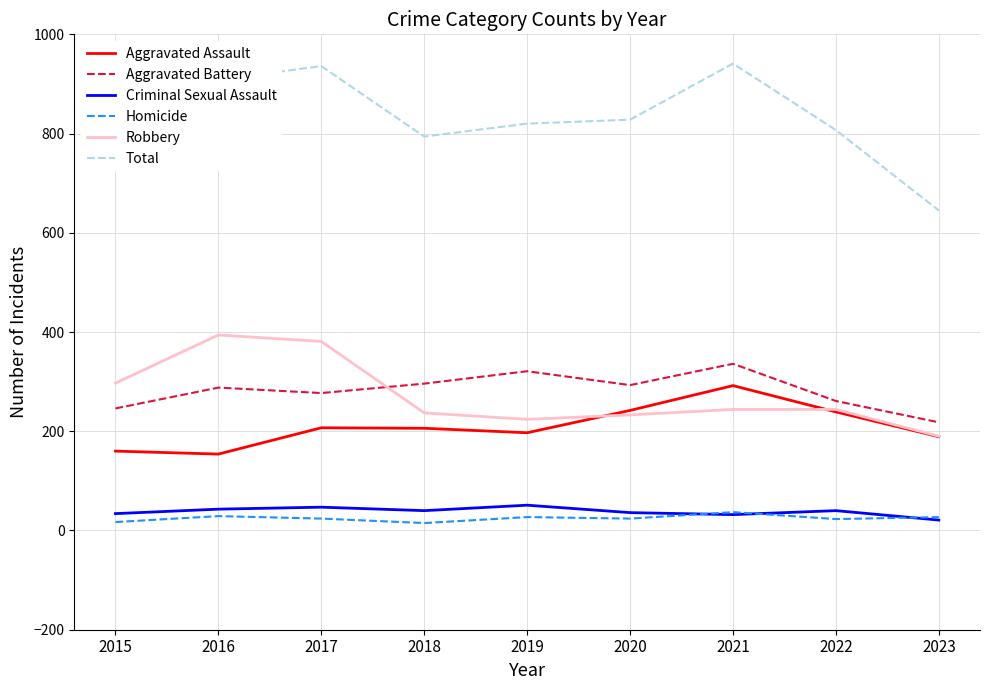

The Criminal Sexual Assault series shows 13 at 2019. True or false?

False